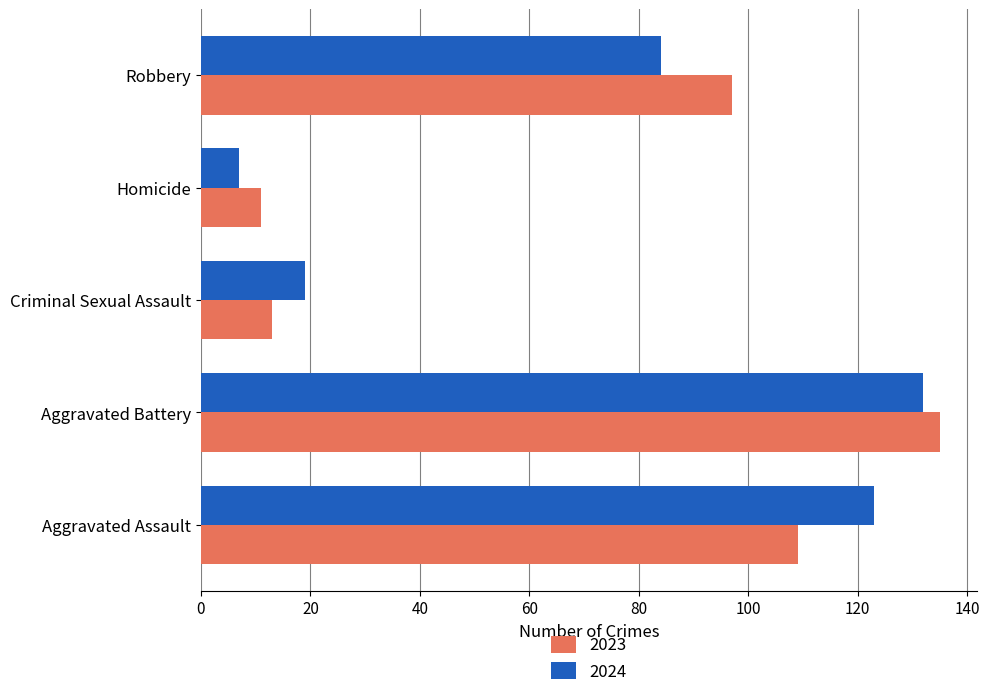

How many distinct data groups are displayed?

2